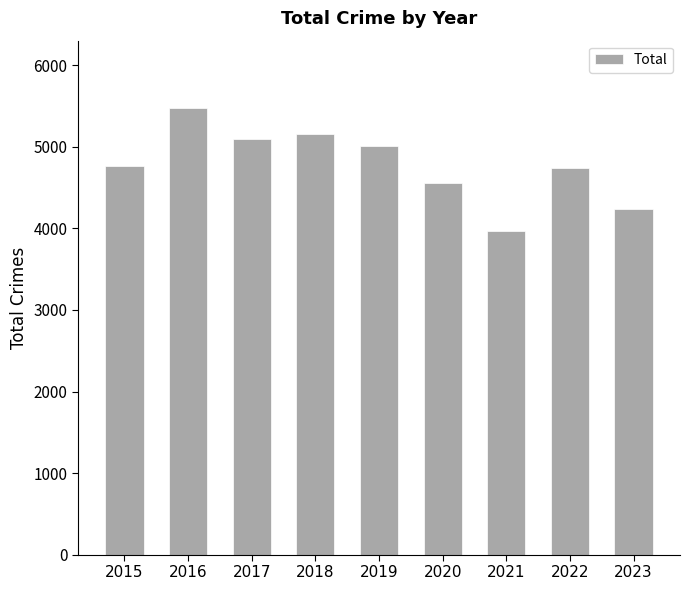

Approximately how many times larger is the value at 2020 compared to 2018?

0.9